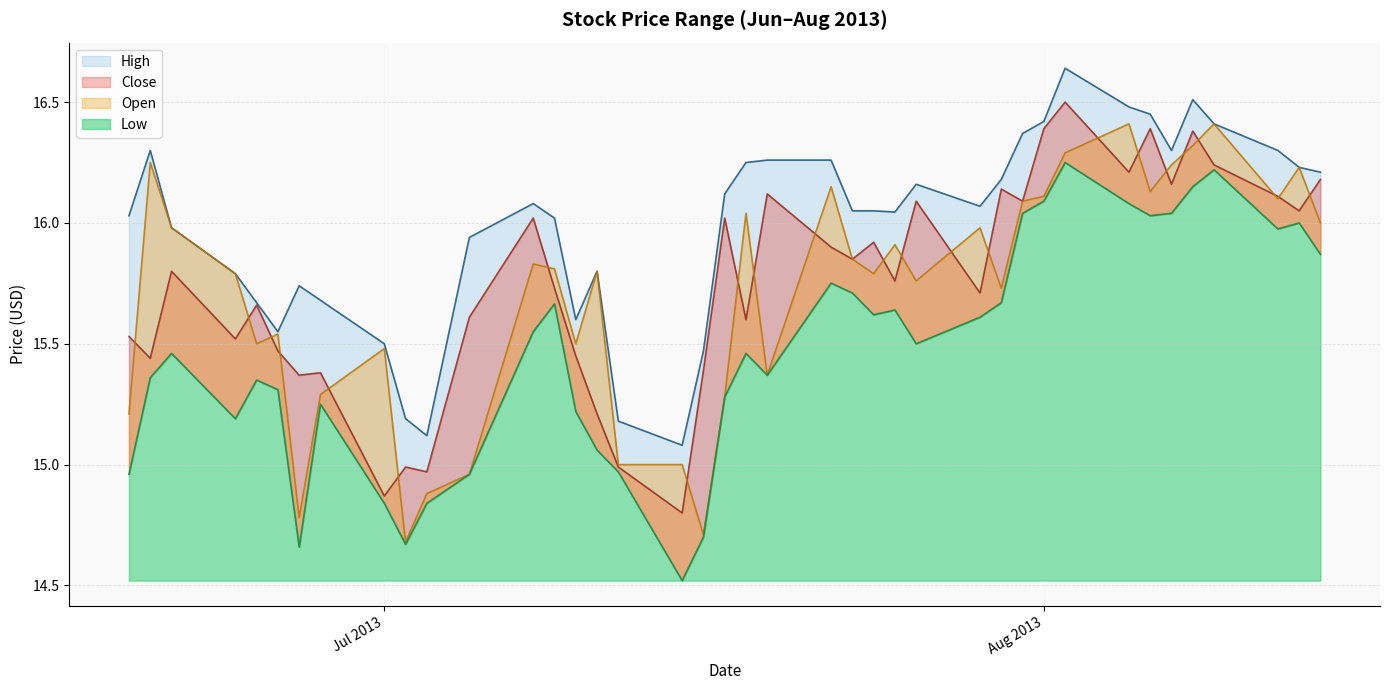

True or false: Open and High cross at least once.

False